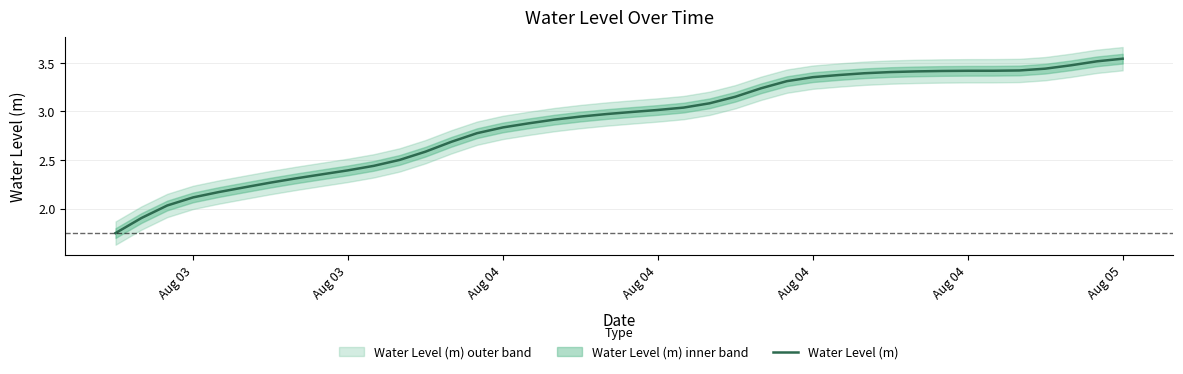

Reading right to left, list all the values displayed in this chart.

3.5	3.5	3.5	3.4	3.4	3.4	3.4	3.4	3.4	3.4	3.4	3.4	3.4	3.3	3.2	3.2	3.1	3.0	3.0	3.0	3.0	2.9	2.9	2.9	2.8	2.8	2.7	2.6	2.5	2.4	2.4	2.4	2.3	2.3	2.2	2.2	2.1	2.0	1.9	1.7